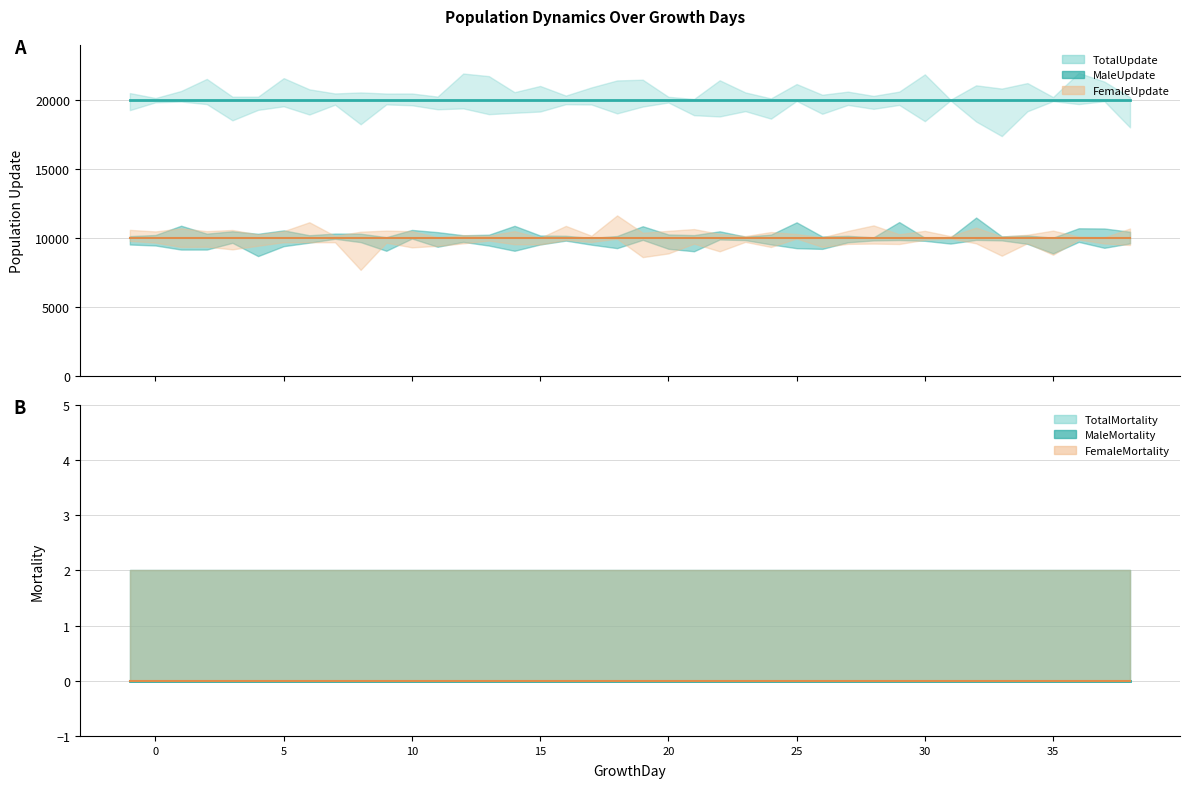

Reading left to right, transcribe all the data shown in this chart.

TotalUpdate: -1=20000	0=20000	1=20000	2=20000	3=20000	4=20000	5=20000	6=20000	7=20000	8=20000	9=20000	10=20000	11=20000	12=20000	13=20000	14=20000	15=20000	16=20000	17=20000	18=20000	19=20000	20=20000	21=20000	22=20000	23=20000	24=20000	25=20000	26=20000	27=20000	28=20000	29=20000	30=20000	31=20000	32=20000	33=20000	34=20000	35=20000	36=20000	37=20000	38=20000
MaleUpdate: -1=10000	0=10000	1=10000	2=10000	3=10000	4=10000	5=10000	6=10000	7=10000	8=10000	9=10000	10=10000	11=10000	12=10000	13=10000	14=10000	15=10000	16=10000	17=10000	18=10000	19=10000	20=10000	21=10000	22=10000	23=10000	24=10000	25=10000	26=10000	27=10000	28=10000	29=10000	30=10000	31=10000	32=10000	33=10000	34=10000	35=10000	36=10000	37=10000	38=10000
FemaleUpdate: -1=10000	0=10000	1=10000	2=10000	3=10000	4=10000	5=10000	6=10000	7=10000	8=10000	9=10000	10=10000	11=10000	12=10000	13=10000	14=10000	15=10000	16=10000	17=10000	18=10000	19=10000	20=10000	21=10000	22=10000	23=10000	24=10000	25=10000	26=10000	27=10000	28=10000	29=10000	30=10000	31=10000	32=10000	33=10000	34=10000	35=10000	36=10000	37=10000	38=10000
TotalMortality: -1=0	0=0	1=0	2=0	3=0	4=0	5=0	6=0	7=0	8=0	9=0	10=0	11=0	12=0	13=0	14=0	15=0	16=0	17=0	18=0	19=0	20=0	21=0	22=0	23=0	24=0	25=0	26=0	27=0	28=0	29=0	30=0	31=0	32=0	33=0	34=0	35=0	36=0	37=0	38=0
MaleMortality: -1=0	0=0	1=0	2=0	3=0	4=0	5=0	6=0	7=0	8=0	9=0	10=0	11=0	12=0	13=0	14=0	15=0	16=0	17=0	18=0	19=0	20=0	21=0	22=0	23=0	24=0	25=0	26=0	27=0	28=0	29=0	30=0	31=0	32=0	33=0	34=0	35=0	36=0	37=0	38=0
FemaleMortality: -1=0	0=0	1=0	2=0	3=0	4=0	5=0	6=0	7=0	8=0	9=0	10=0	11=0	12=0	13=0	14=0	15=0	16=0	17=0	18=0	19=0	20=0	21=0	22=0	23=0	24=0	25=0	26=0	27=0	28=0	29=0	30=0	31=0	32=0	33=0	34=0	35=0	36=0	37=0	38=0